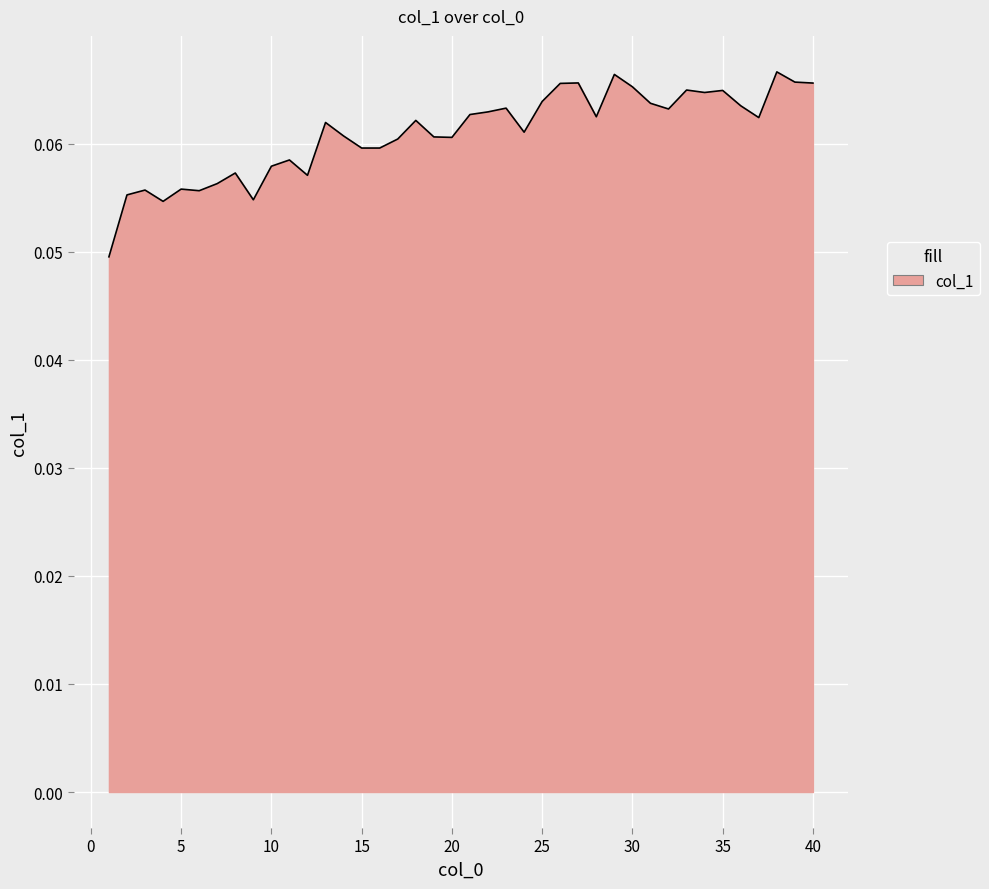

At which category does the data reach its first local peak?

3